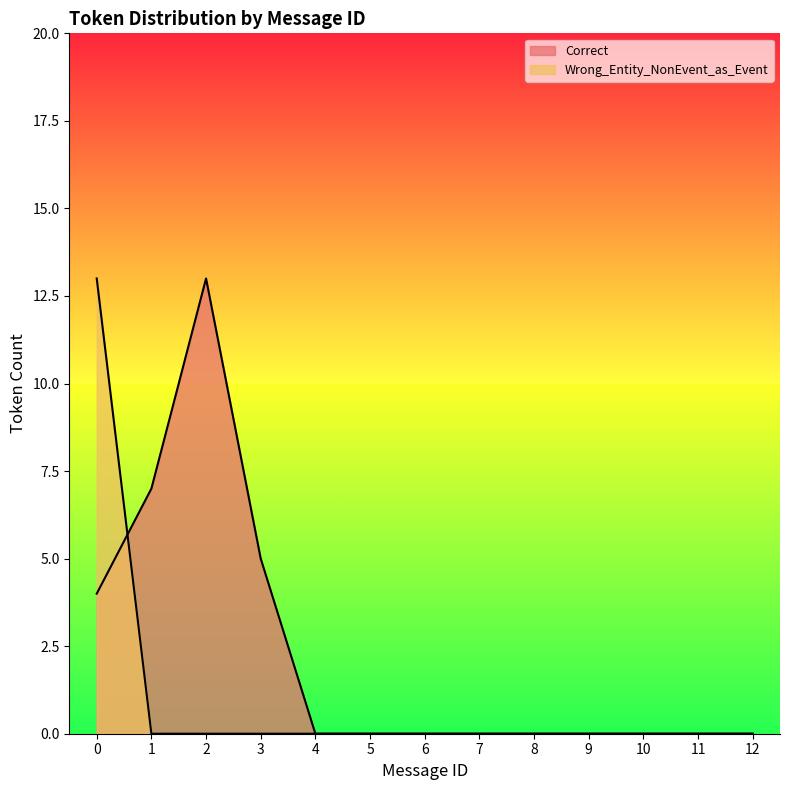

How many positive values does the Wrong_Entity_NonEvent_as_Event series have?

1